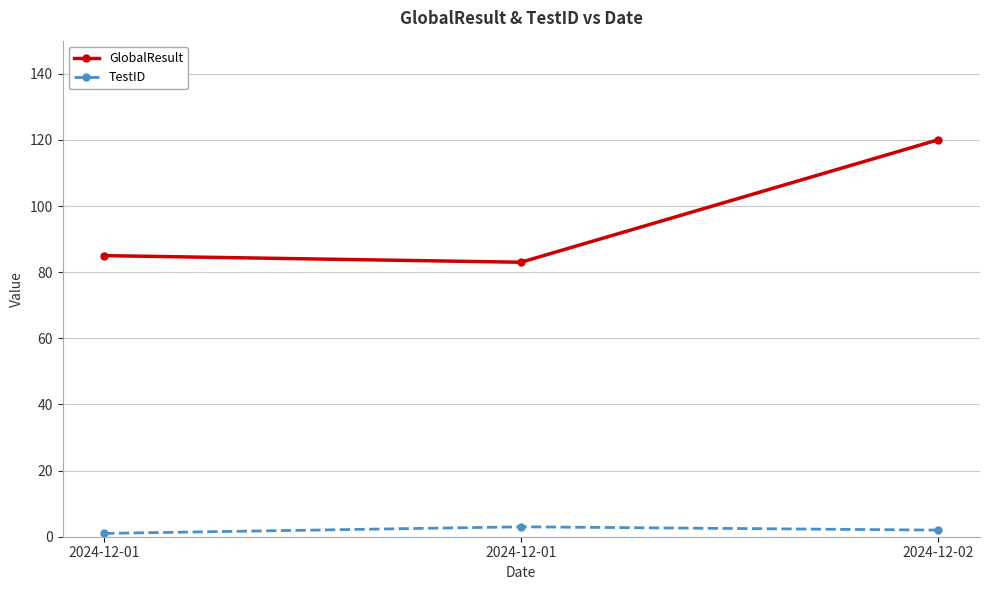

How many data points does each series have?

3